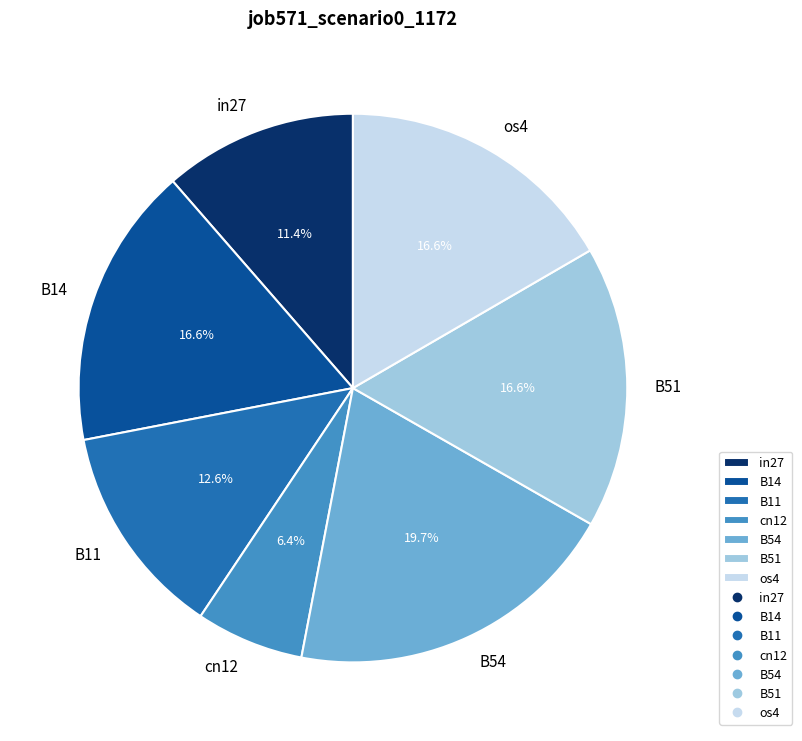

To the nearest percent, what portion does B51 represent?

17%